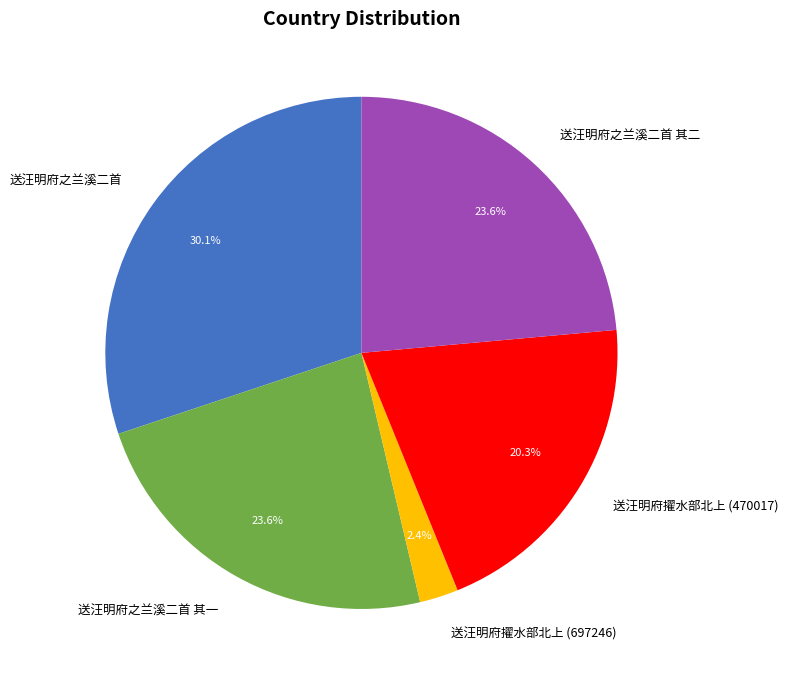

To the nearest percent, what portion does 送汪明府之兰溪二首 其一 represent?

24%